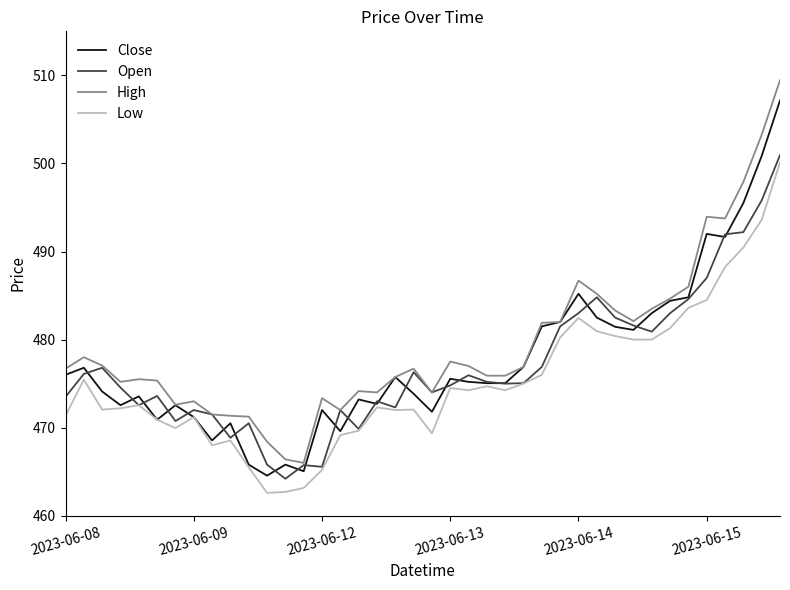

What is the smallest value displayed?

462.6